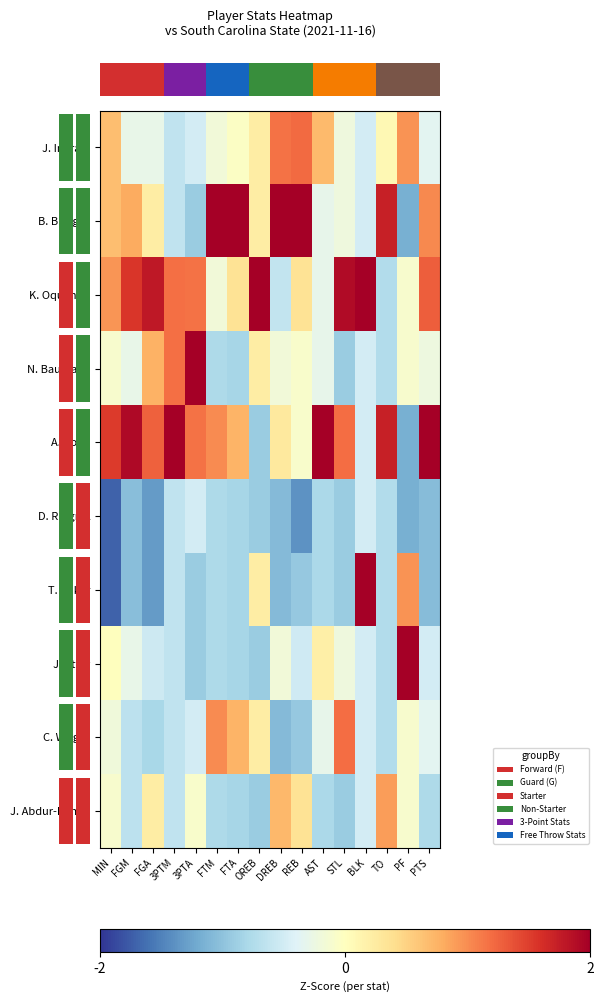

What is the total value across all series at OREB?

-0.5